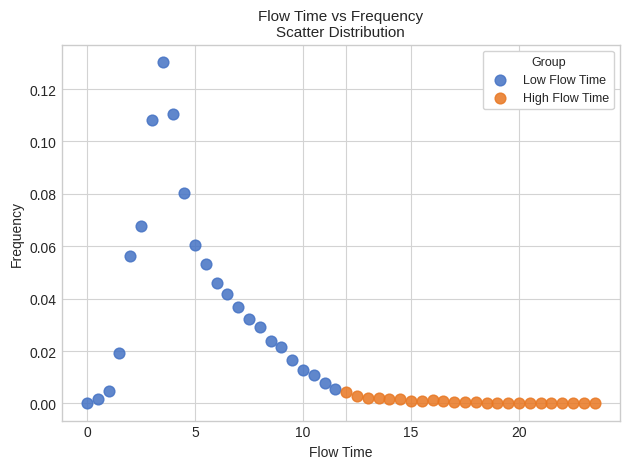

Which series has the largest Y range (max minus min)?

Low Flow Time